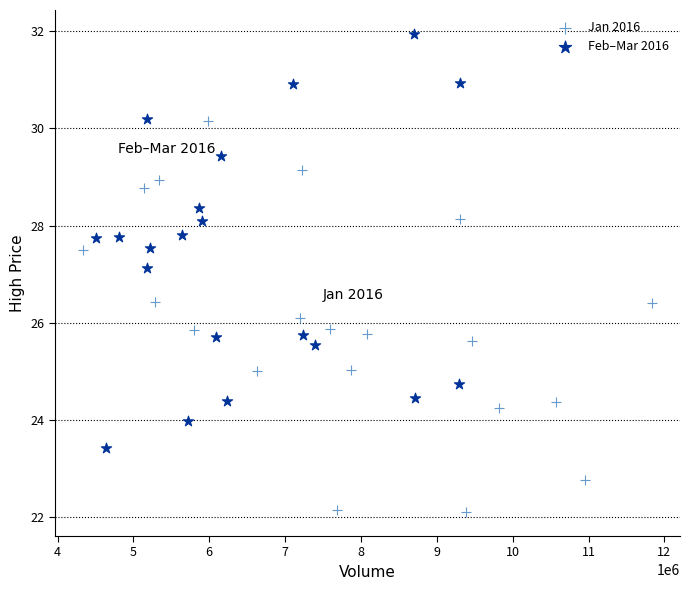

Which series contains the lowest Y value?

Jan 2016